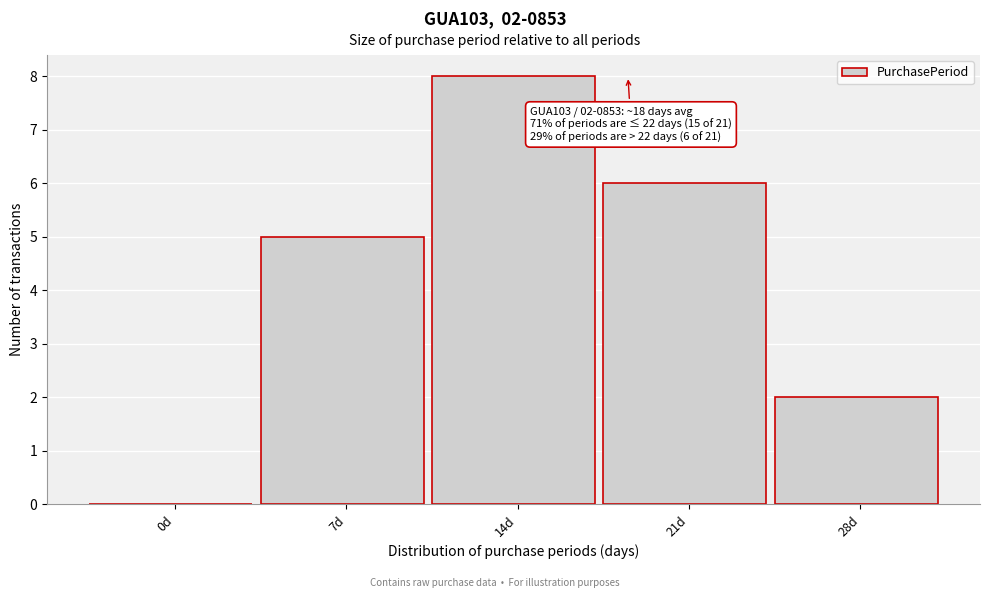

Reading right to left, extract all data points from this chart.

28d=2	21d=6	14d=8	7d=5	0d=0